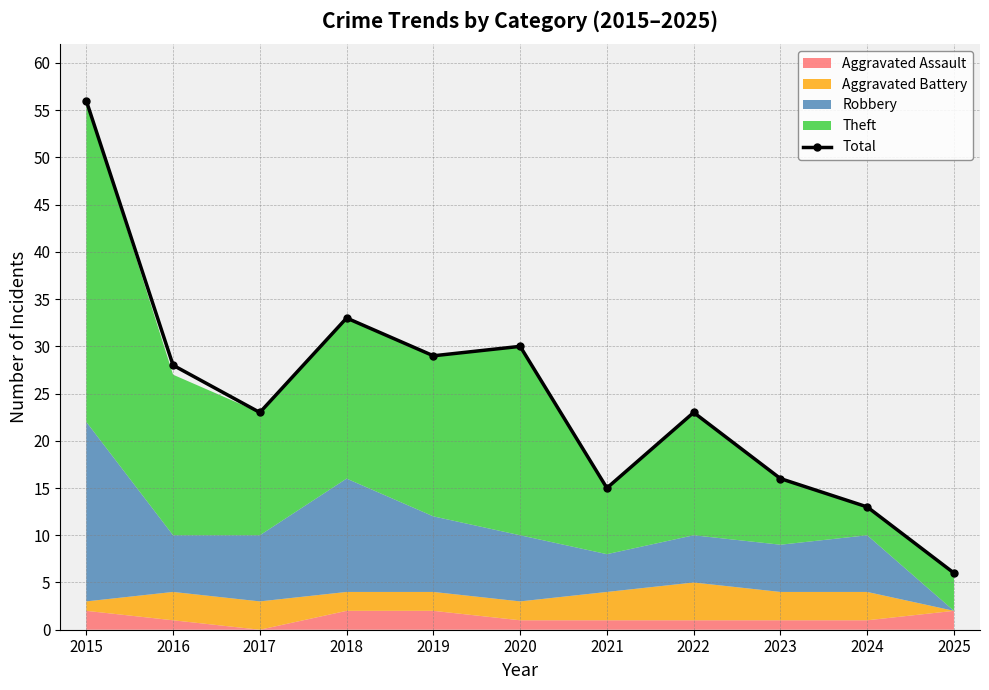

What is the difference between the values at 2025 and 2019?

23